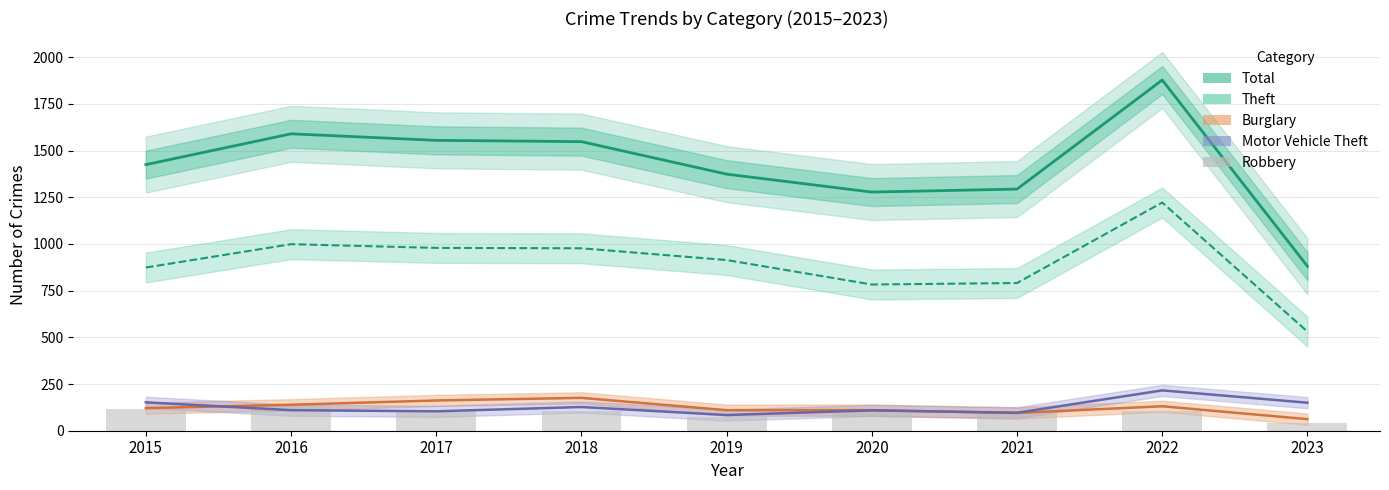

True or false: Robbery has a value of 55 at 2023.

False